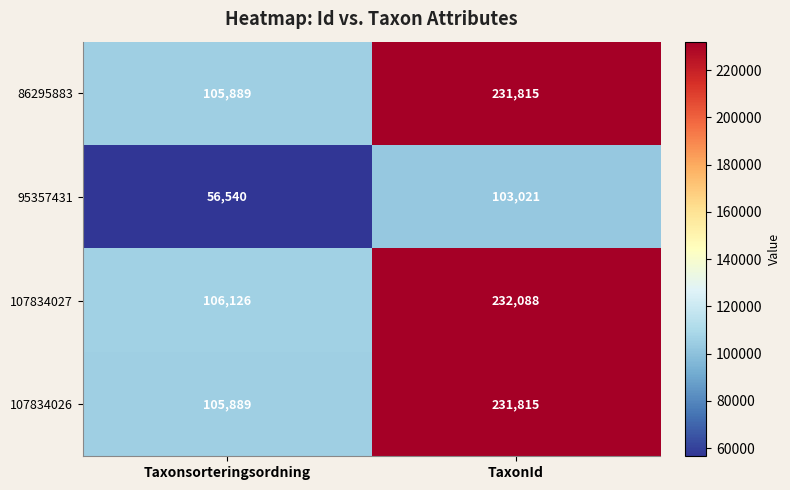

Reading right to left, list all the values displayed in this chart.

86295883: TaxonId=231815	Taxonsorteringsordning=105889
95357431: TaxonId=103021	Taxonsorteringsordning=56540
107834027: TaxonId=232088	Taxonsorteringsordning=106126
107834026: TaxonId=231815	Taxonsorteringsordning=105889